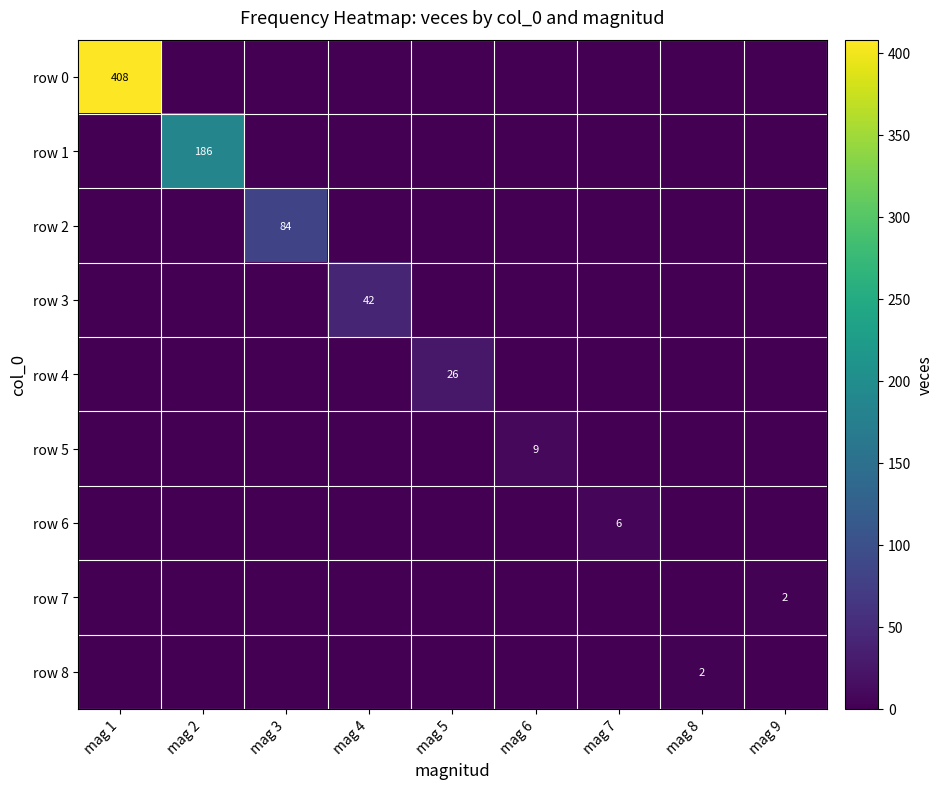

The value of row 7 at mag 9 is 3. True or false?

False